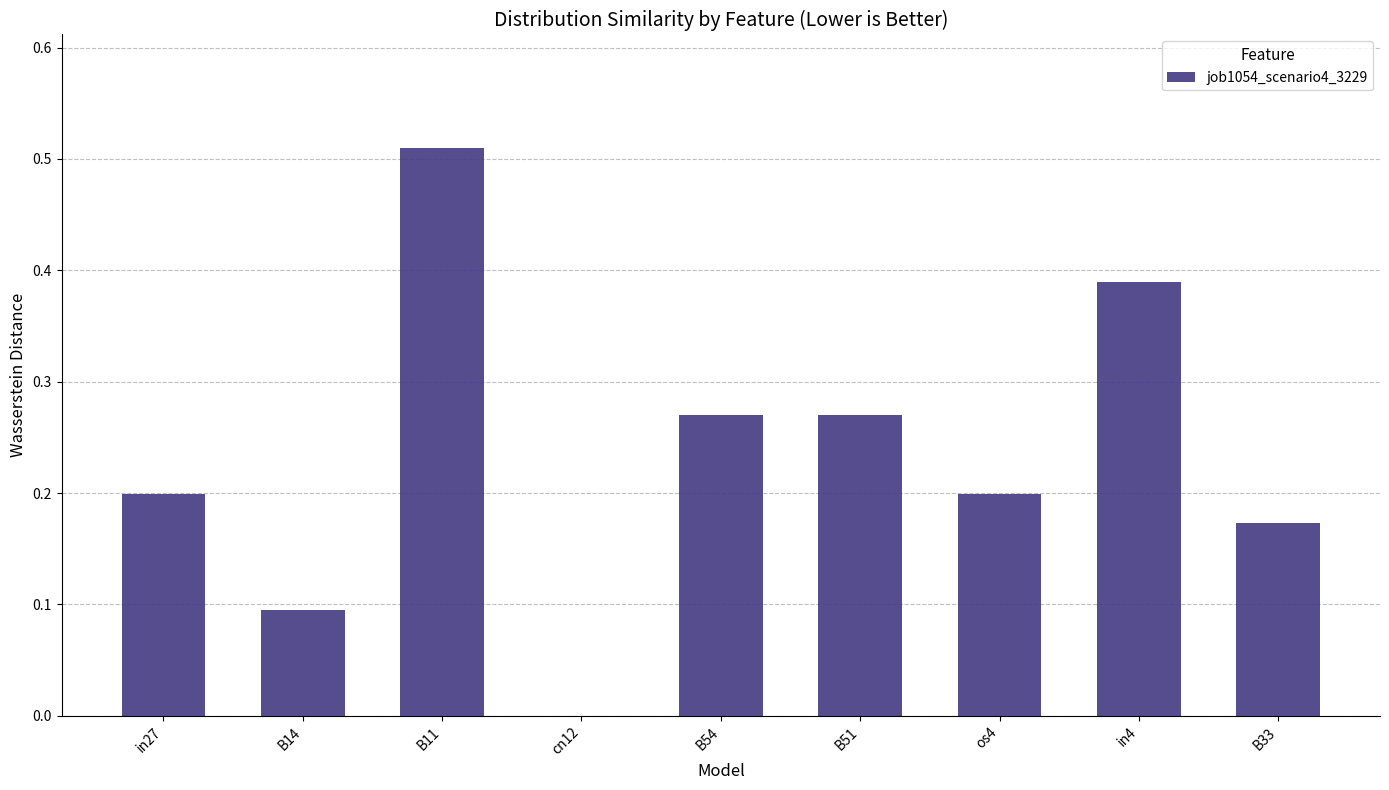

At which category does the chart reach its peak across all series?

B11